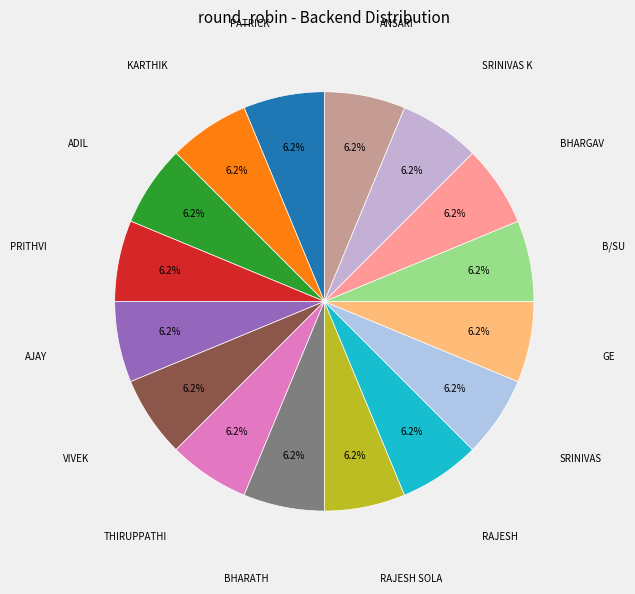

How many segments does this pie chart have?

16